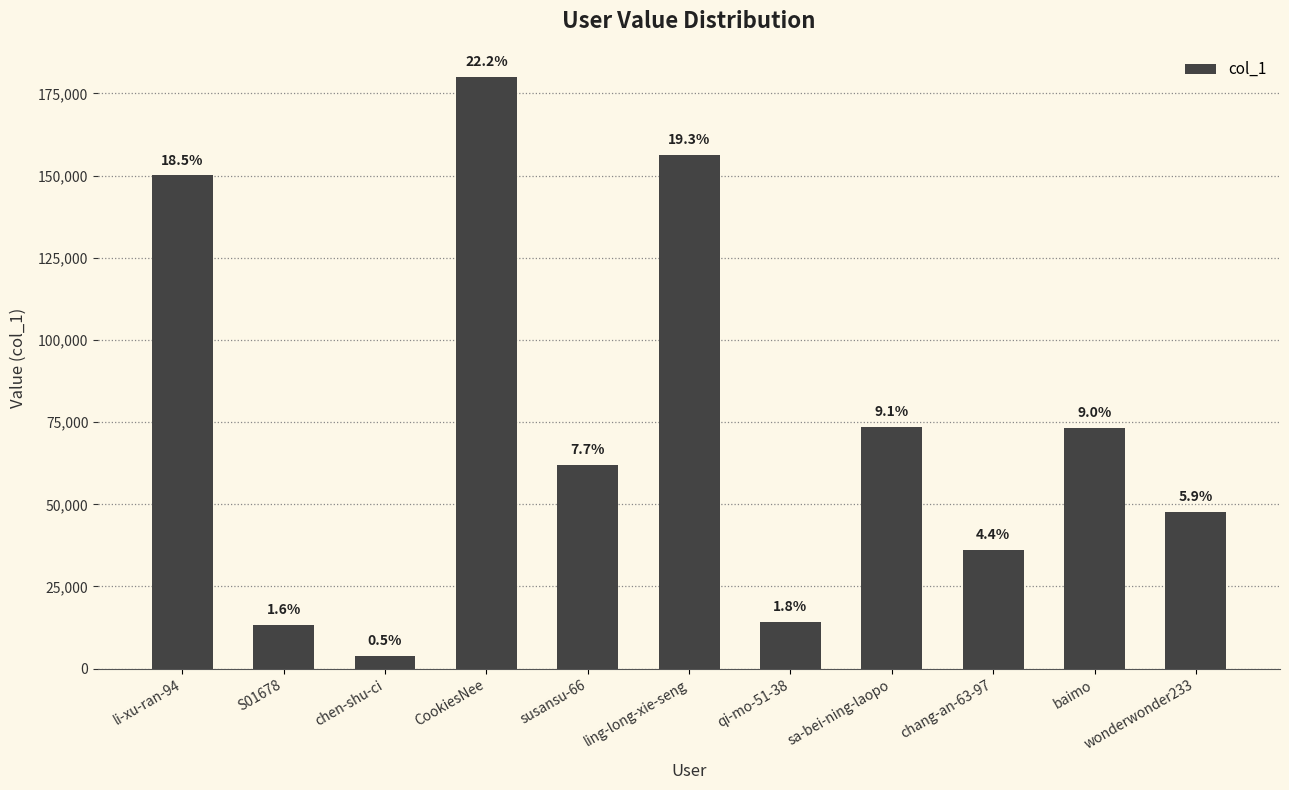

Reading left to right, list all the values displayed in this chart.

150028	13235	3974	179983	62042	156345	14313	73569	36035	73091	47801